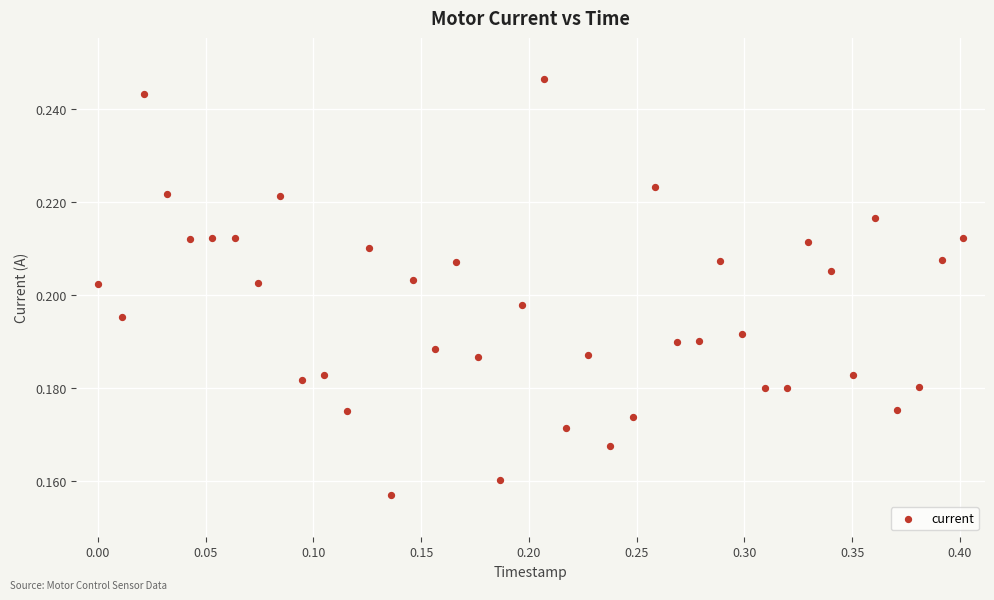

What is the range of X values (max minus min)?

0.4